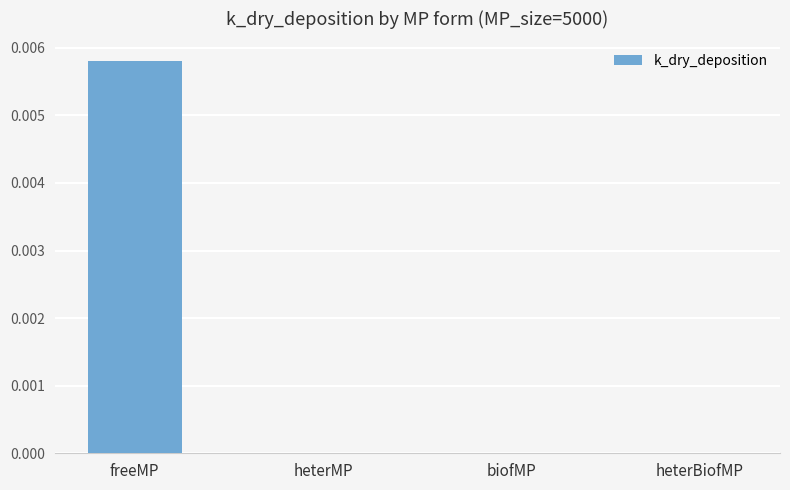

Between freeMP and biofMP, which is larger?

freeMP